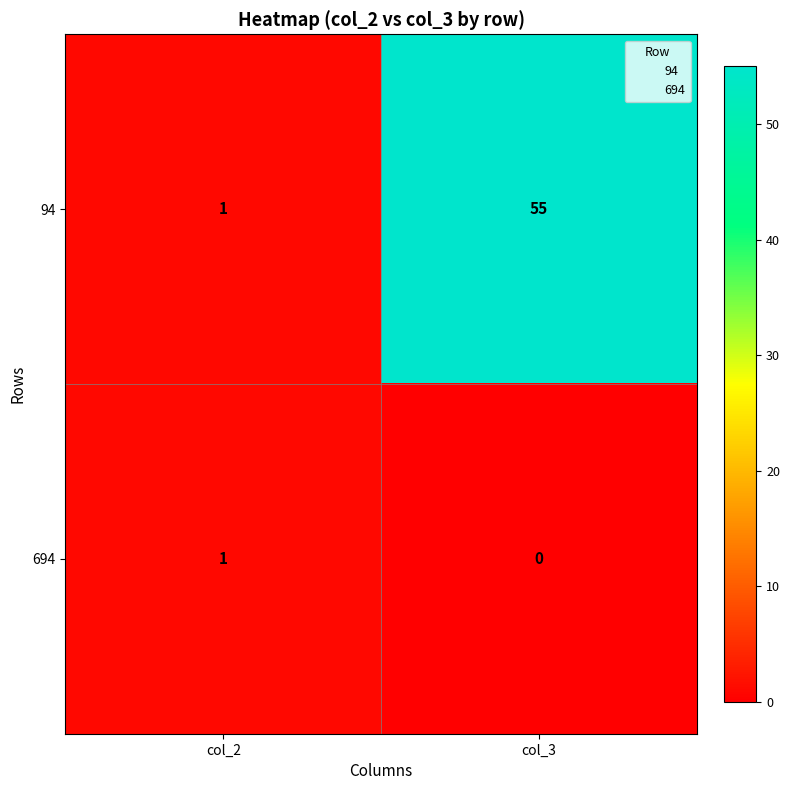

The 94 series shows 55 at col_3. True or false?

True